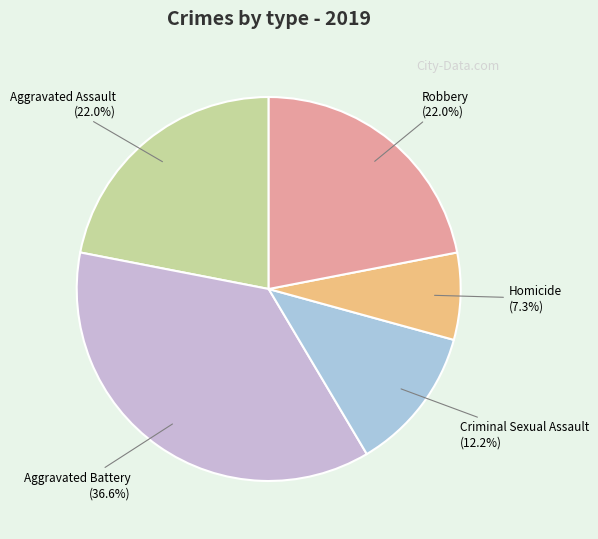

Does Homicide account for over 50% of the chart?

No